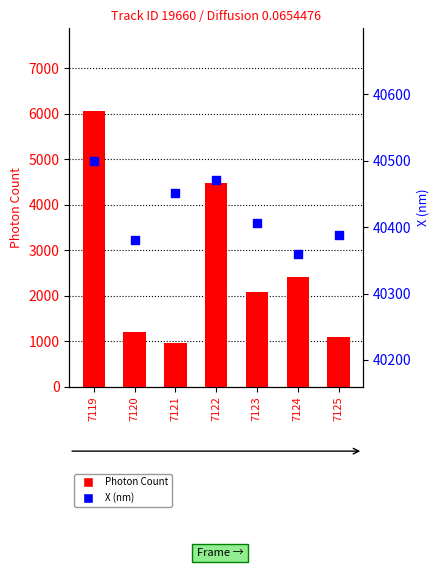

At how many categories does at least one series exceed 9210?

7